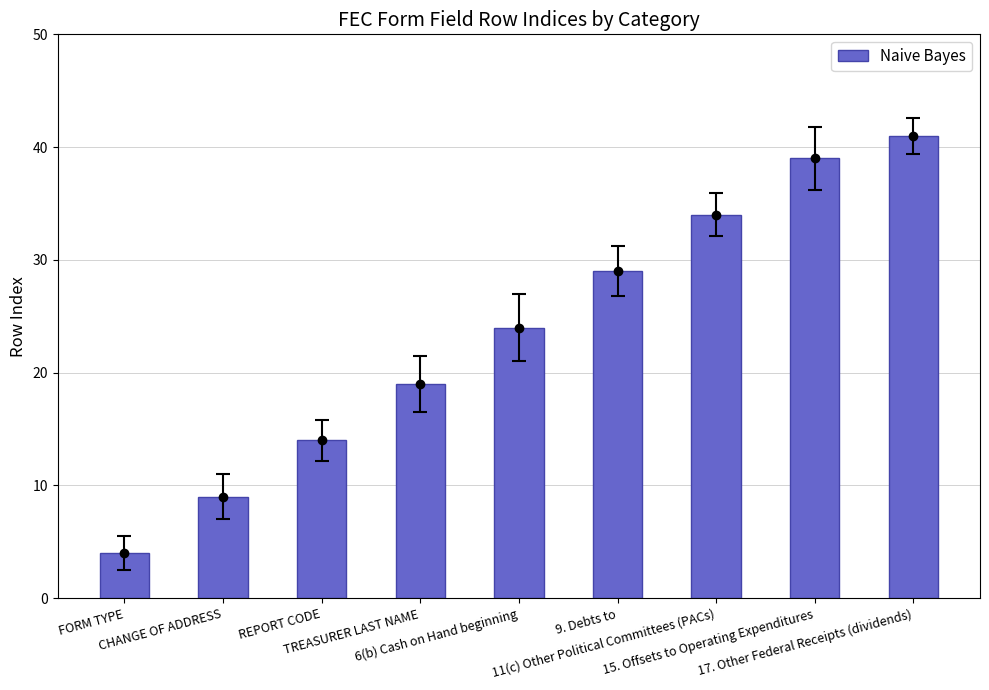

What is the label of the 7th bar from the right?

REPORT CODE